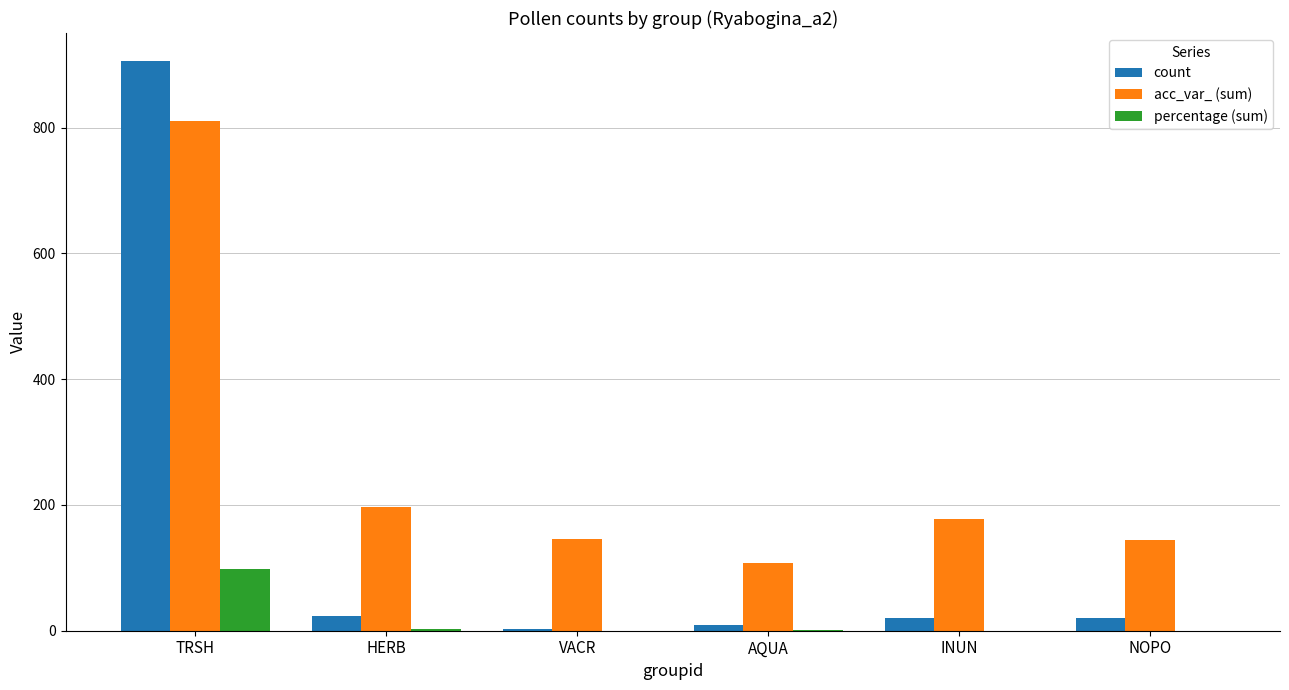

Count the number of data series in this chart.

3